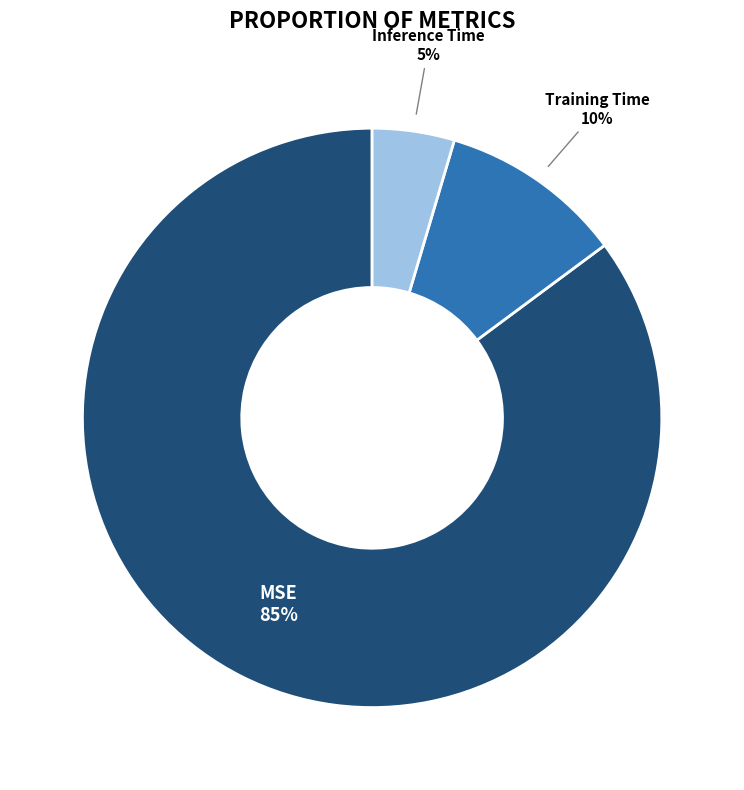

To the nearest percent, what is the average slice percentage?

33%